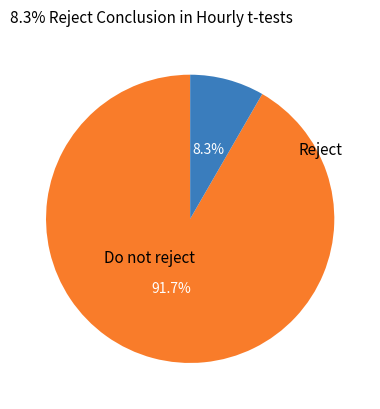

Is there any slice that represents more than half of the pie?

Yes